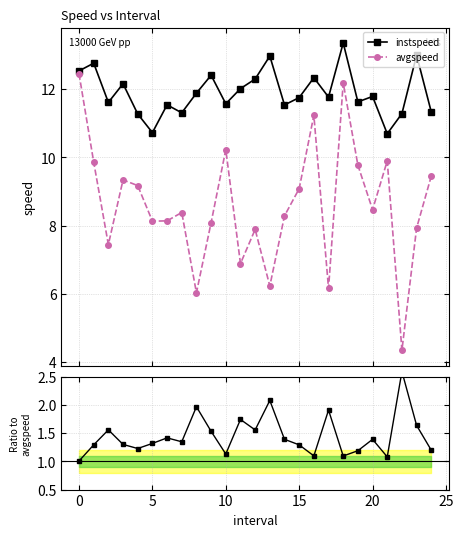

What is the value of the instspeed point at the 24th from the left?

13.0